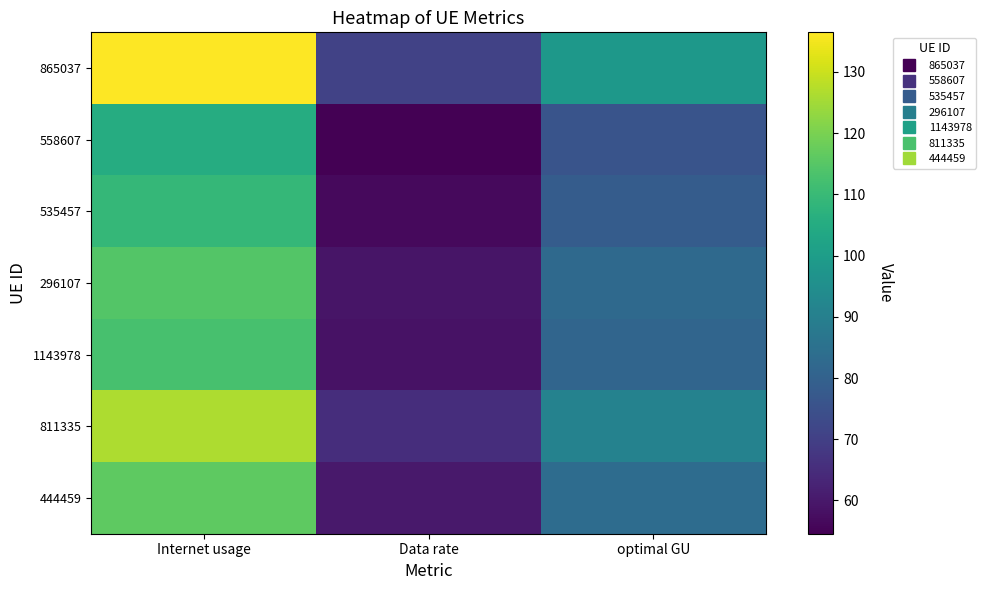

How many distinct data groups are displayed?

7